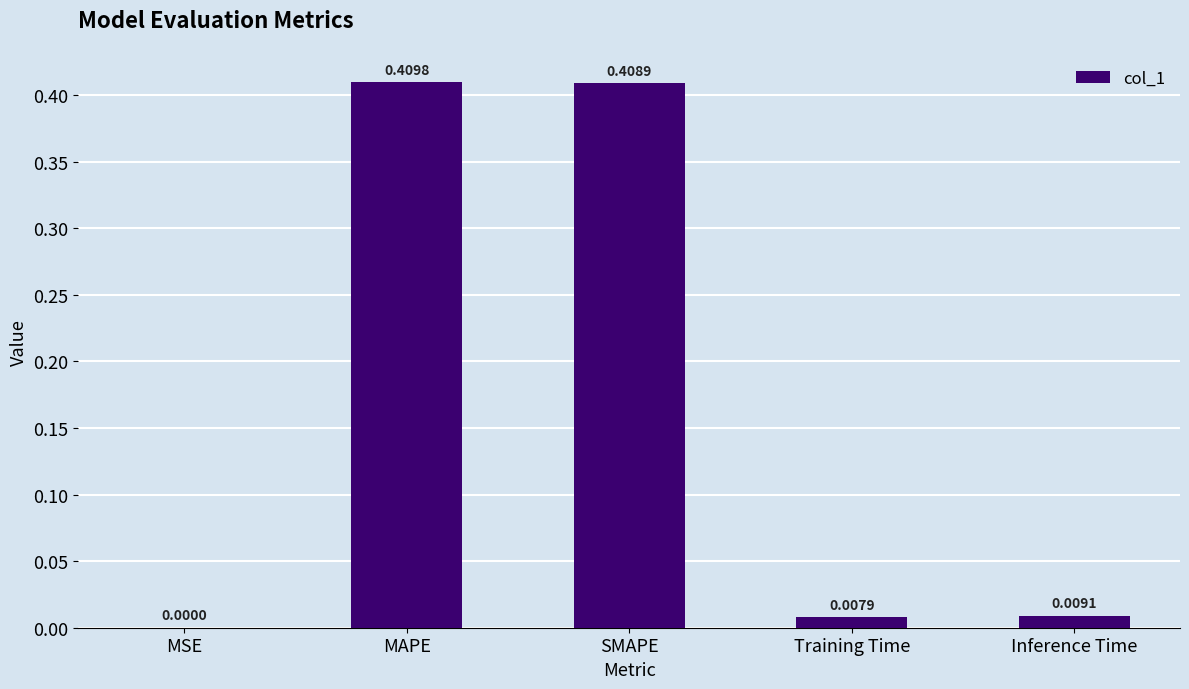

What is the sum of all values?

0.8